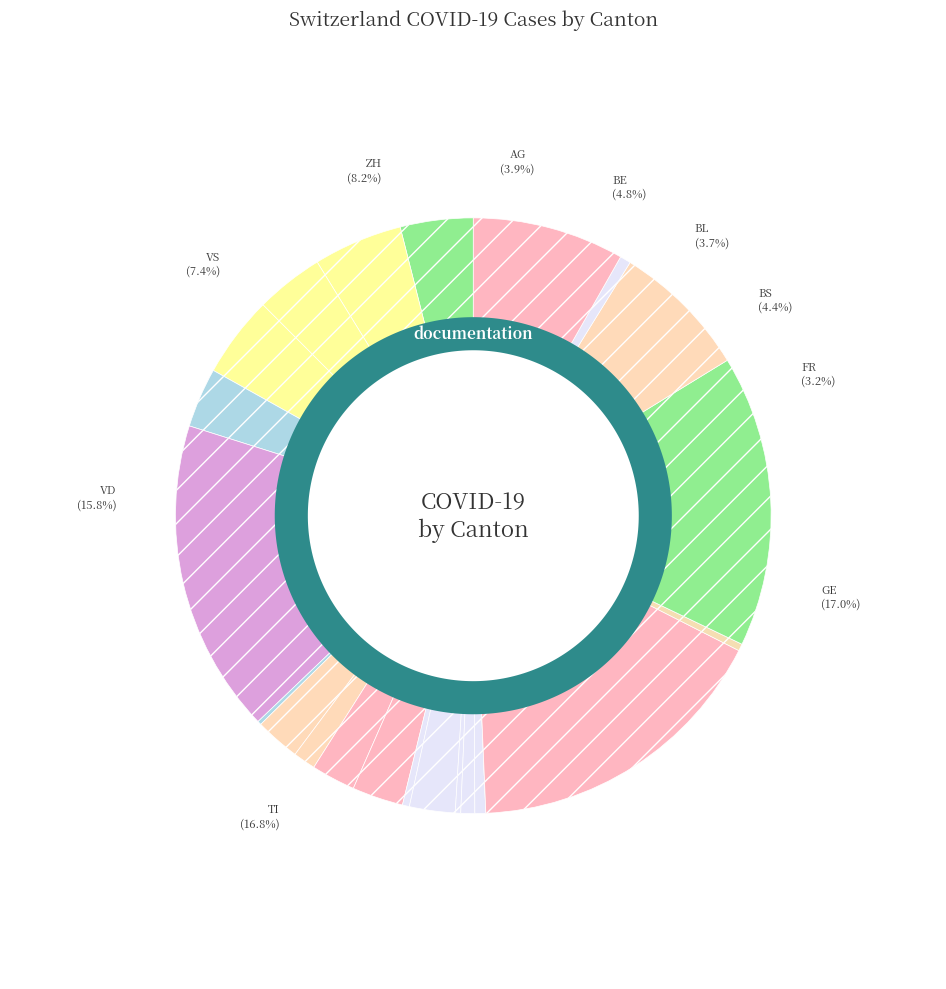

Count the number of slices in the pie.

23